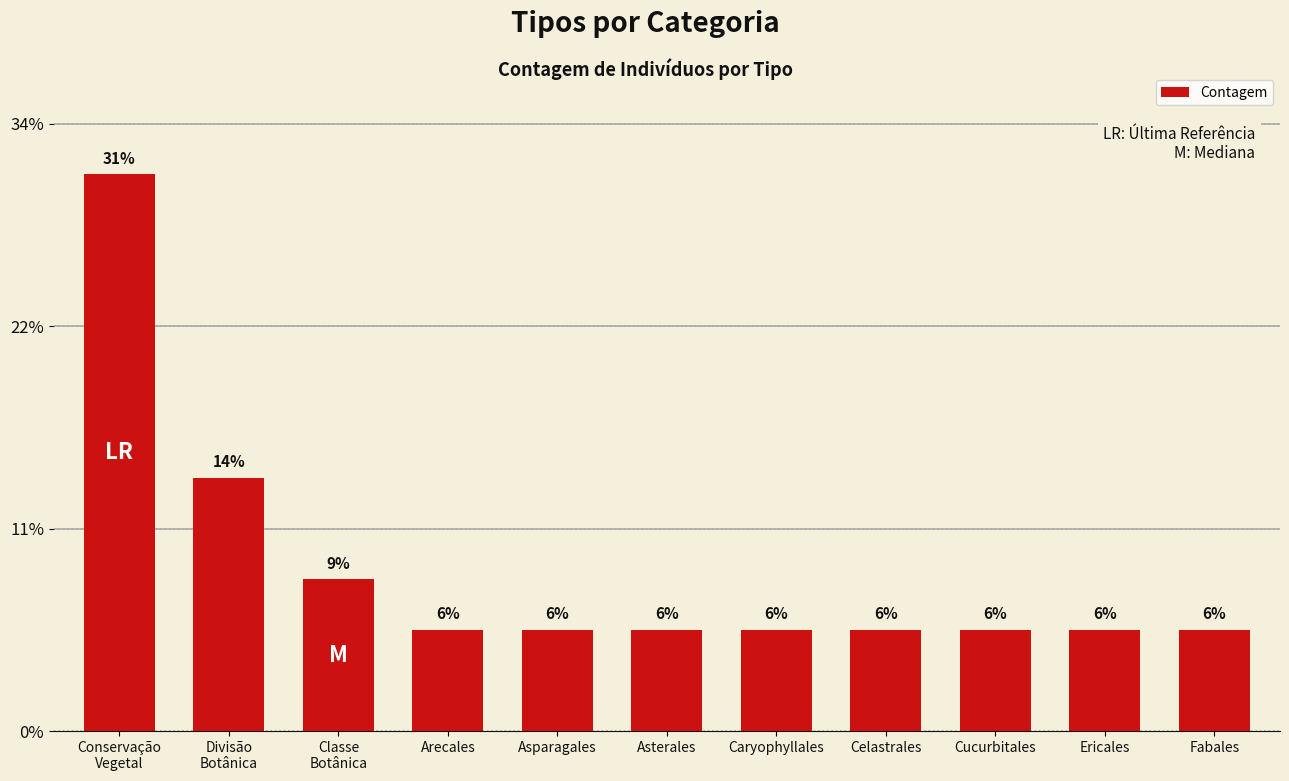

Which category has the highest value across all series?

Conservação
Vegetal